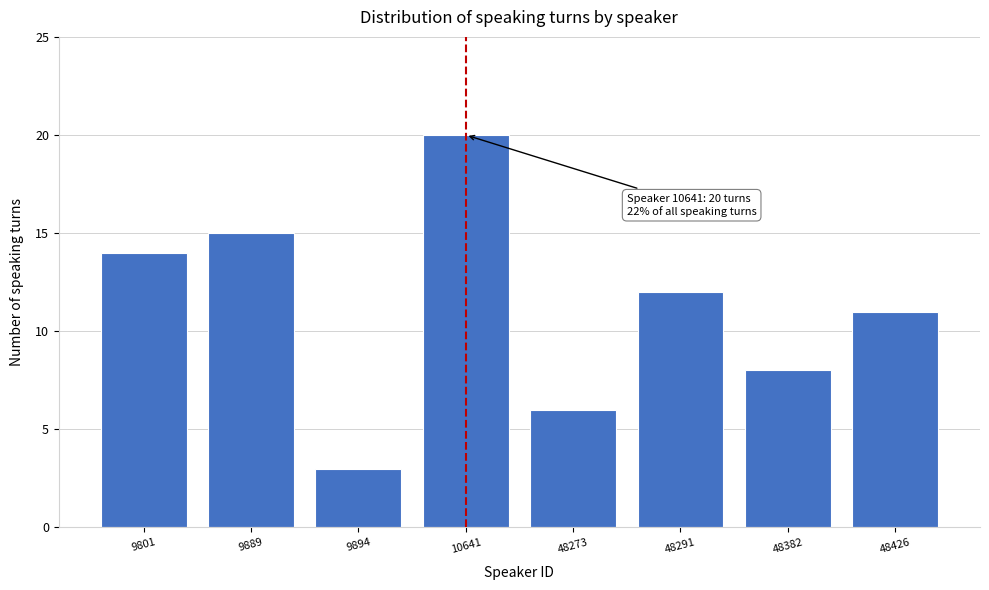

Reading left to right, extract all data points from this chart.

14	15	3	20	6	12	8	11